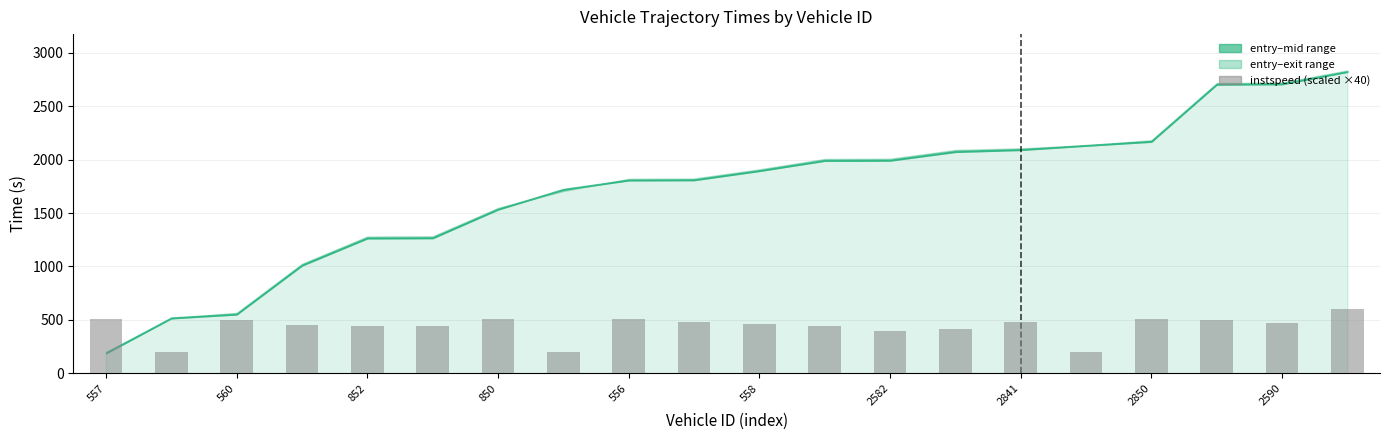

Does the chart contain stacked bars?

No